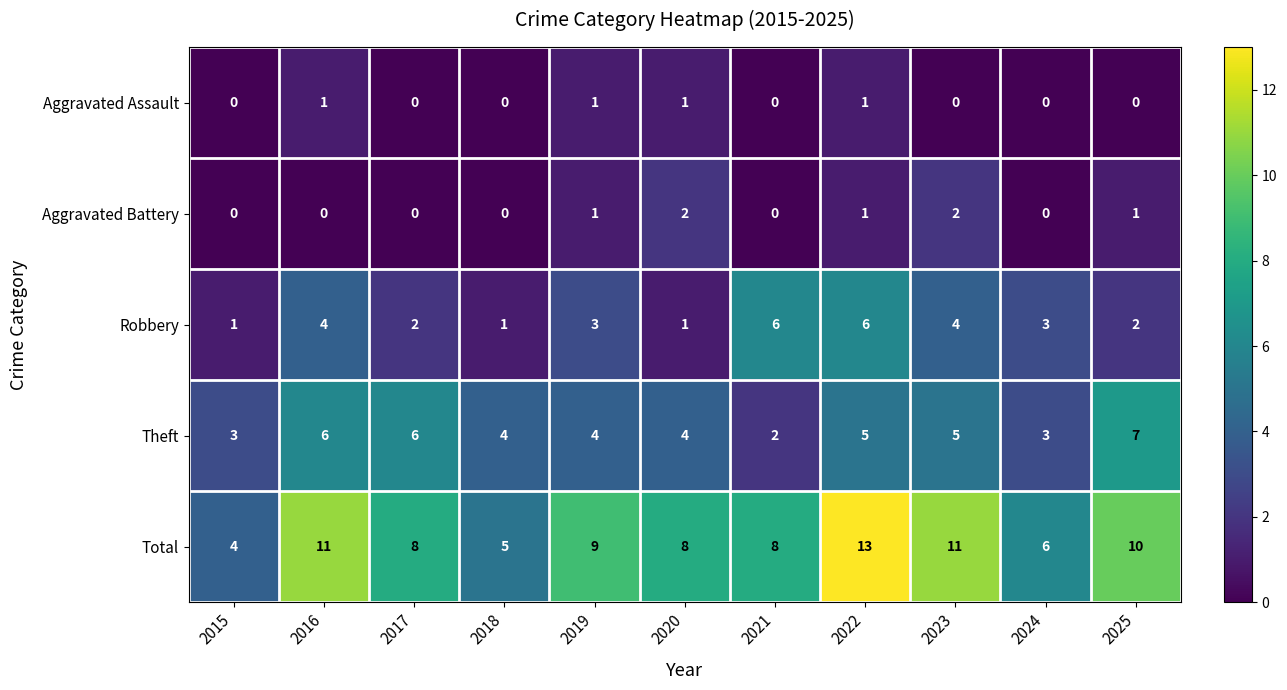

The value of Theft at 2016 is 10. True or false?

False